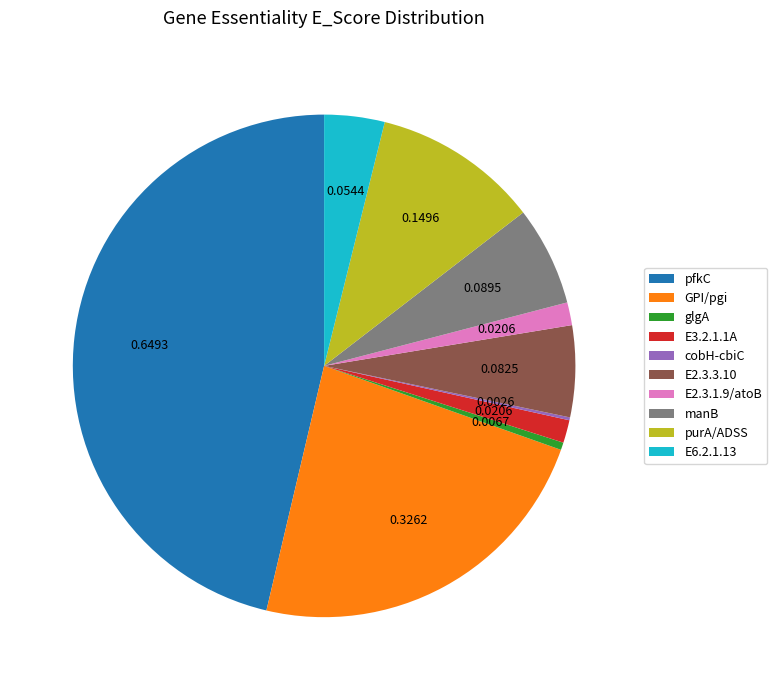

Combined, do glgA and pfkC account for over 50%?

No